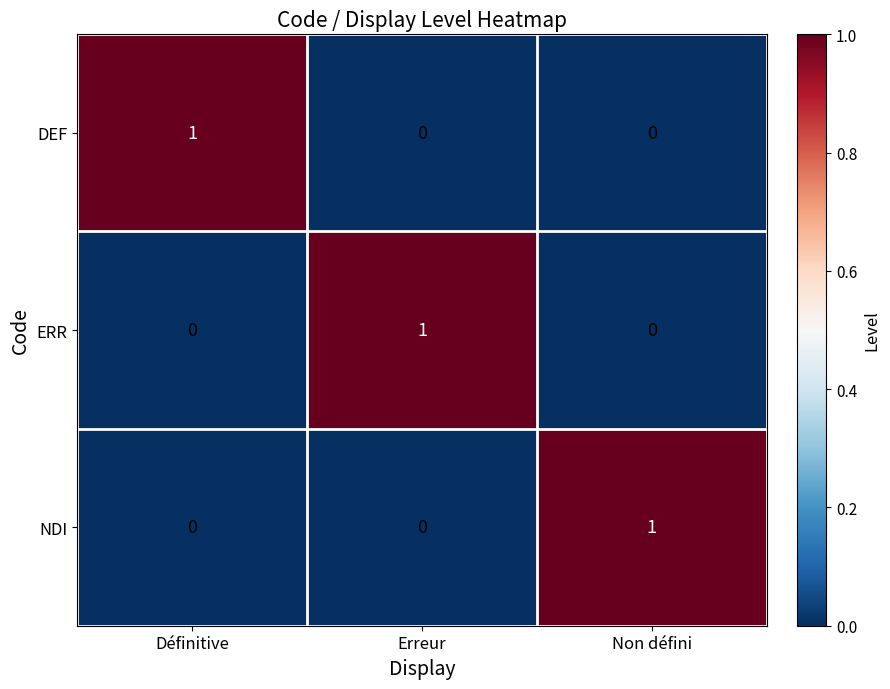

Reading left to right, extract all data points from this chart.

DEF: Définitive=1	Erreur=0	Non défini=0
ERR: Définitive=0	Erreur=1	Non défini=0
NDI: Définitive=0	Erreur=0	Non défini=1